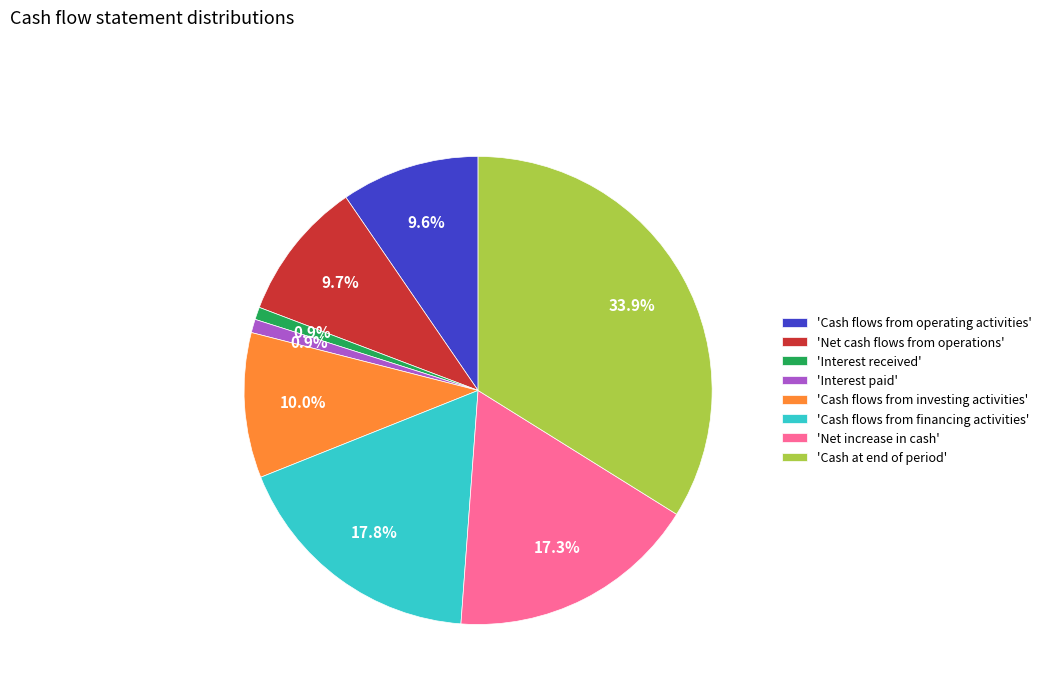

What is the ratio of the value at 'Cash at end of period' to the value at 'Cash flows from investing activities'?

3.4